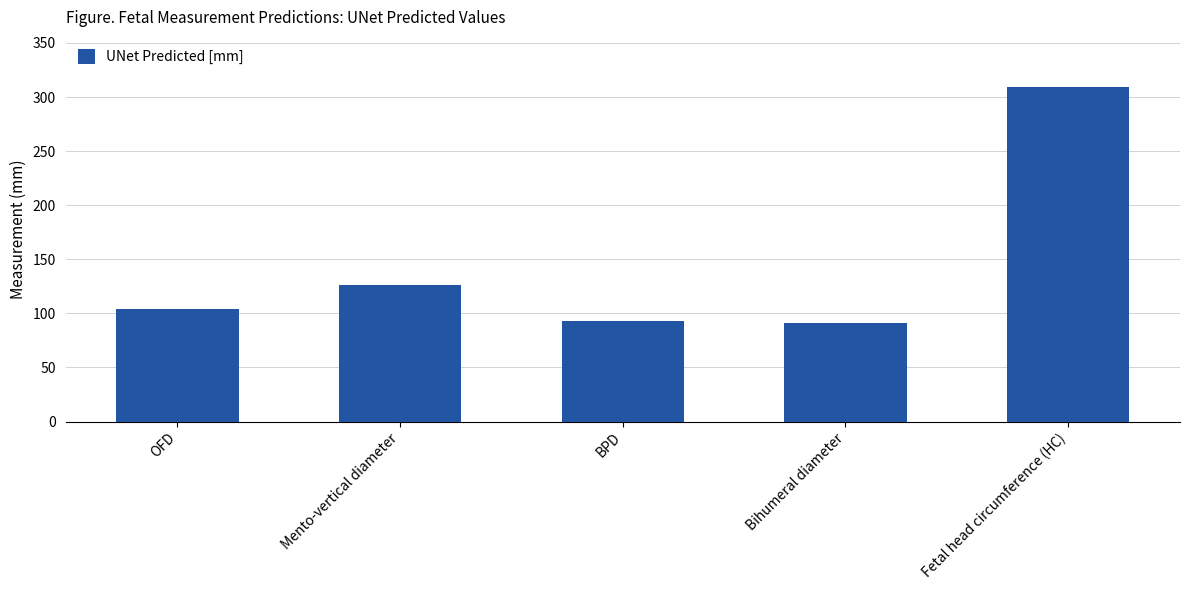

How many categories are shown in the chart?

5